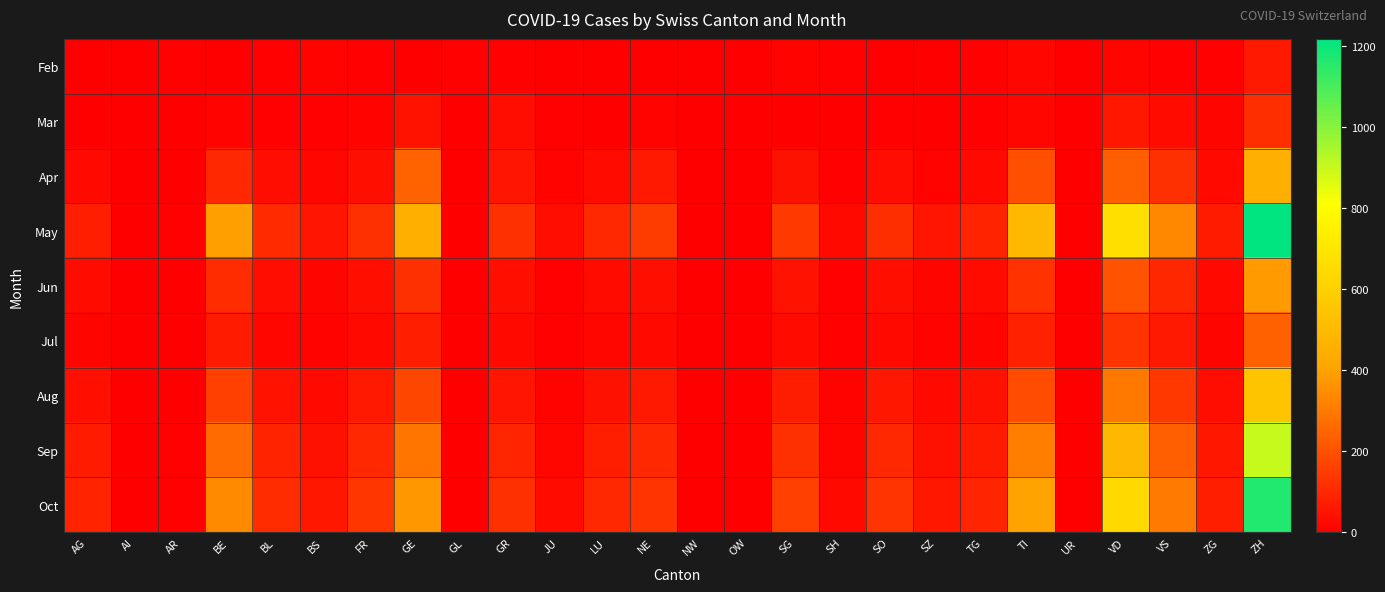

Rank the series at SZ from lowest to highest value.

Mar, Feb, Jul, Apr, Jun, Aug, Sep, May, Oct